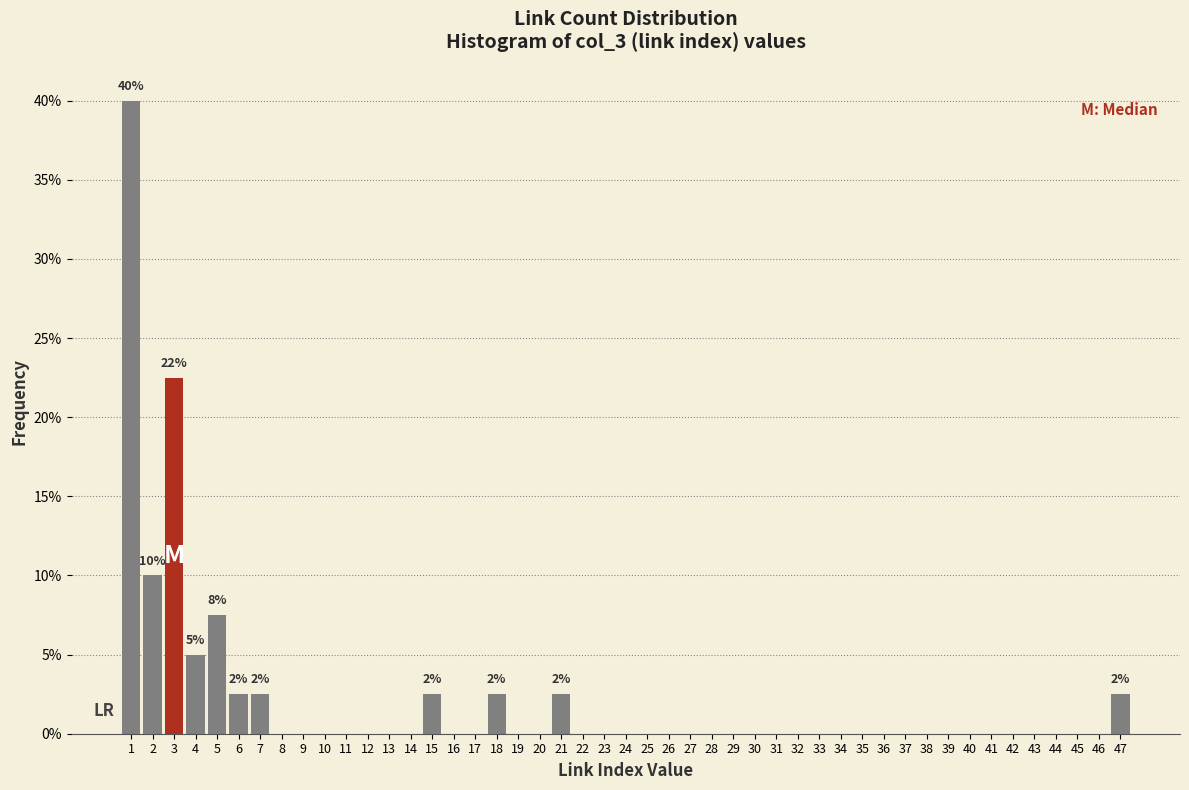

Where is the data nearest to the value 20?

3